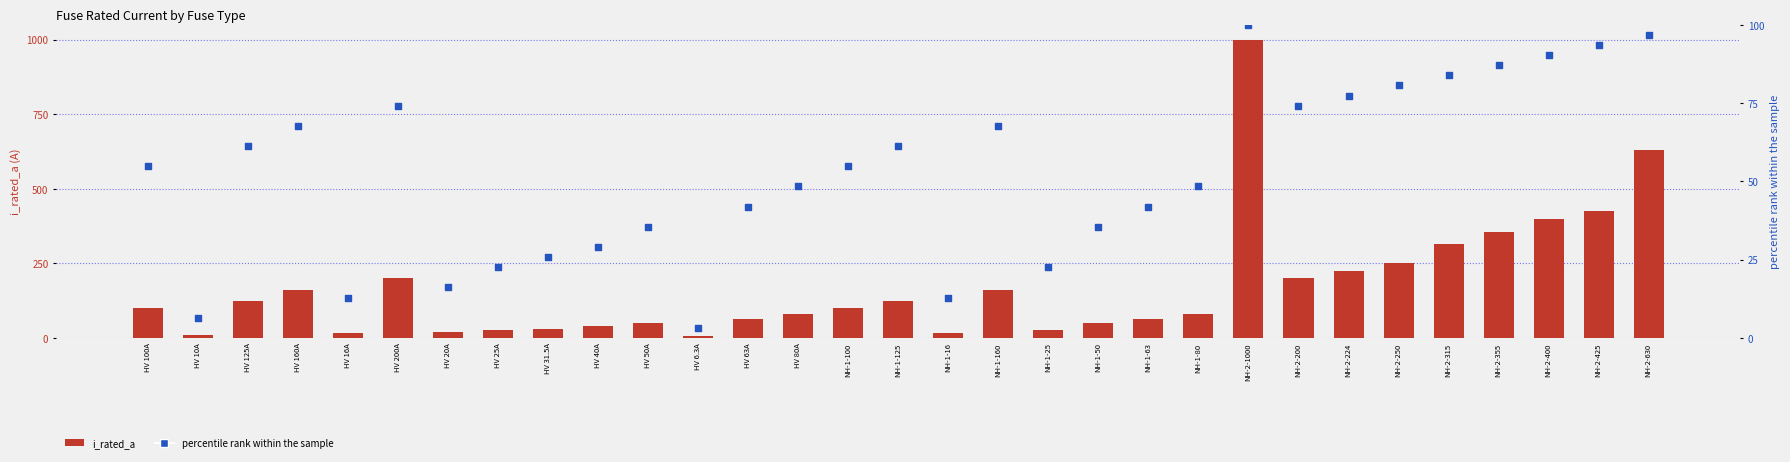

At how many categories does at least one series exceed 266?

6